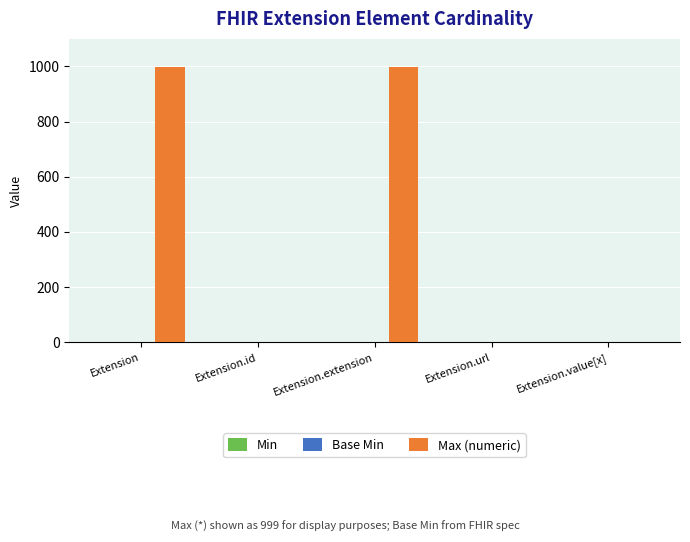

What is the total value across all series at Extension.value[x]?

1